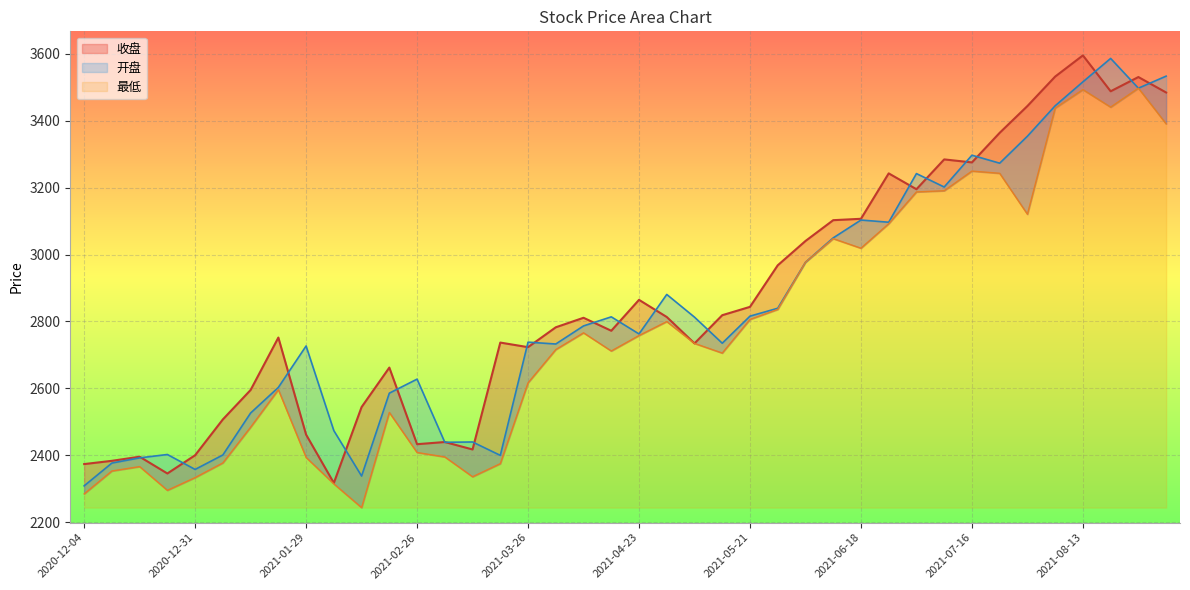

What are all the series names shown in the legend?

收盘, 开盘, 最低